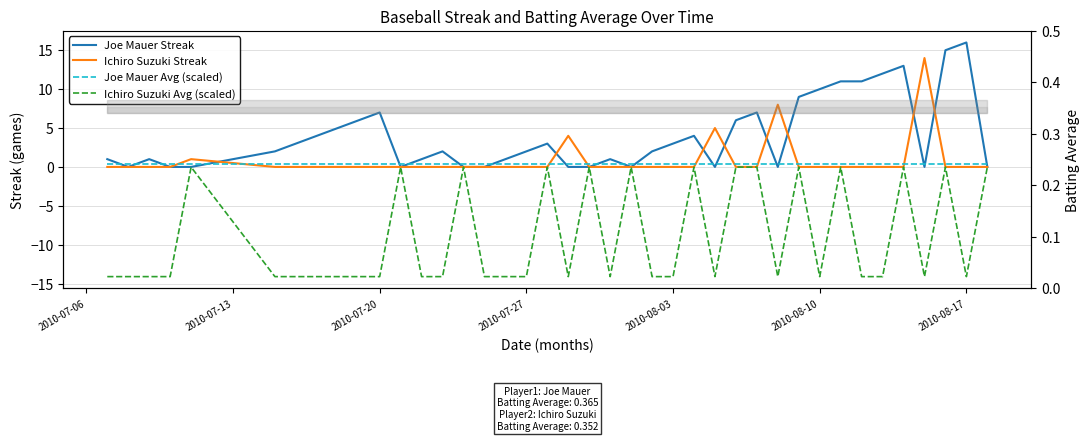

How many data points in Ichiro Suzuki Avg (scaled) are less than -14?

26